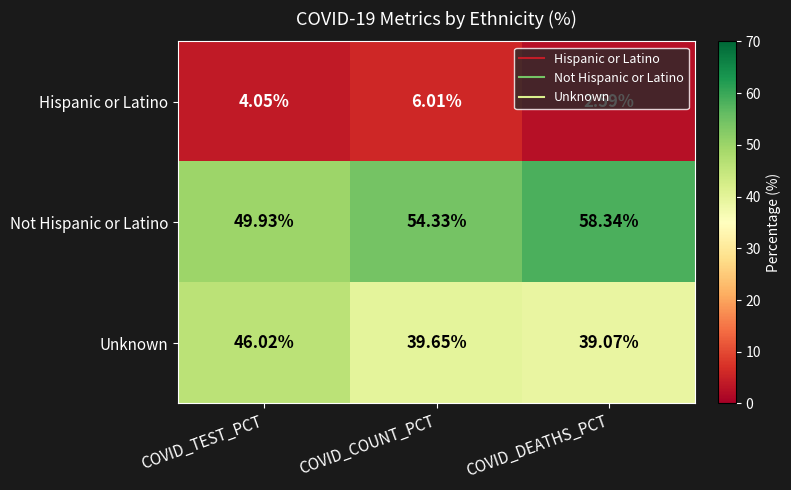

At which label is Not Hispanic or Latino closest to 54?

COVID_COUNT_PCT